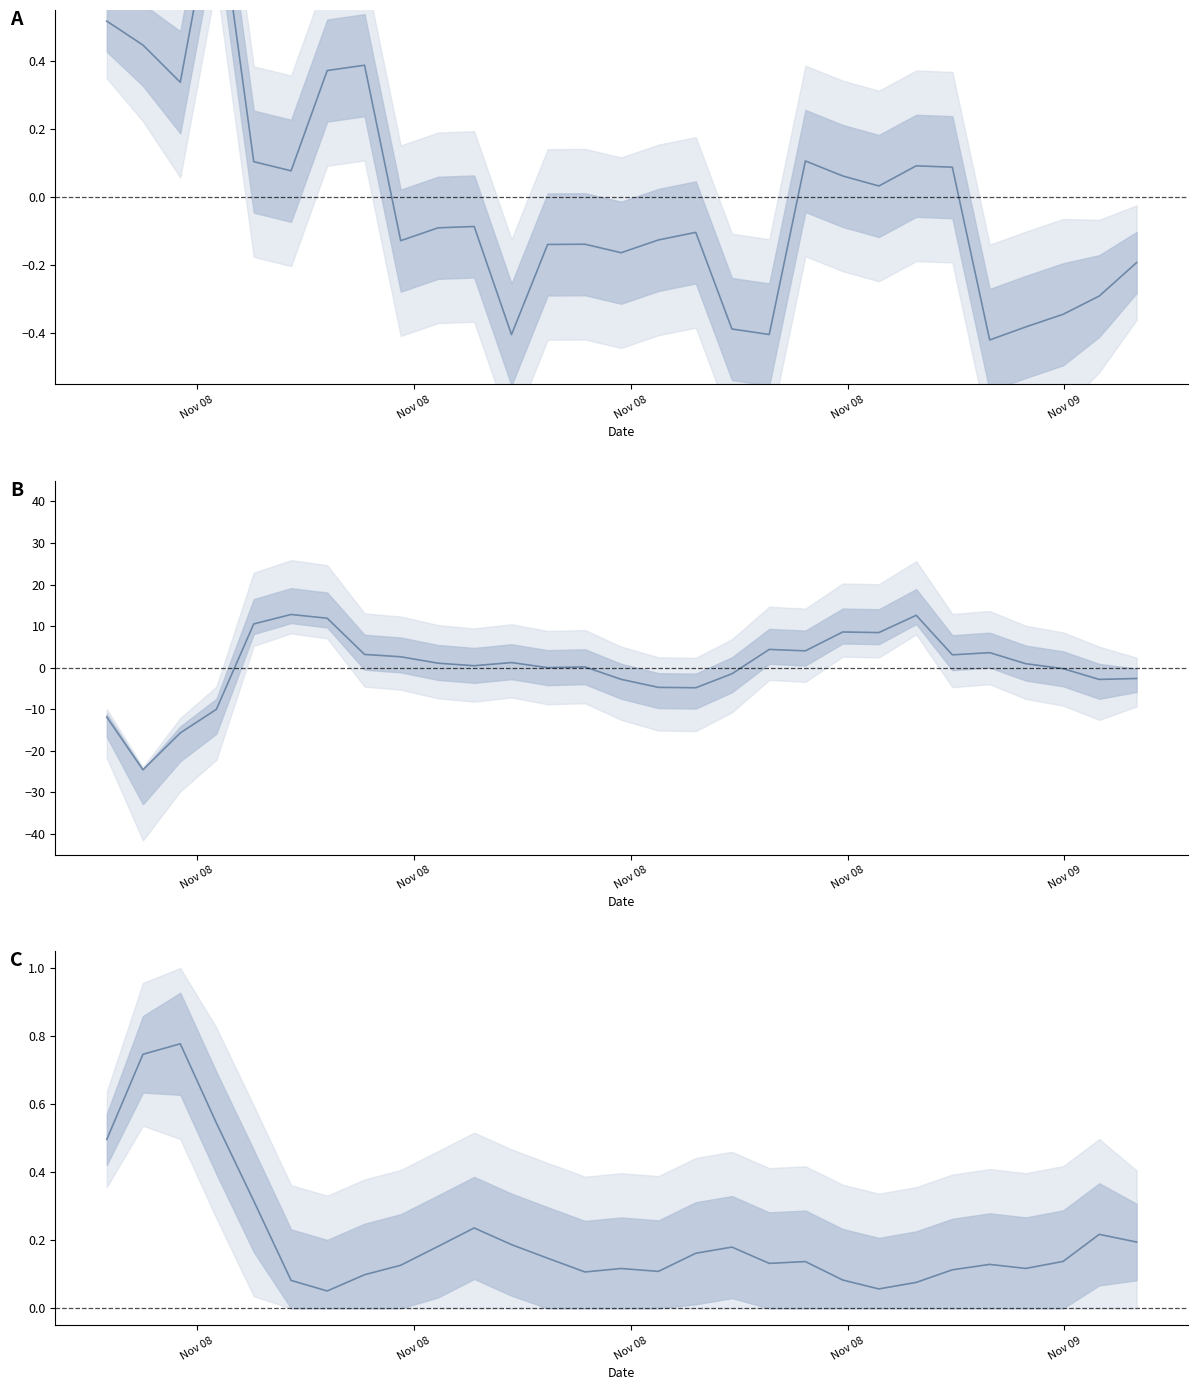

Is this an area chart (filled region under the line)?

No